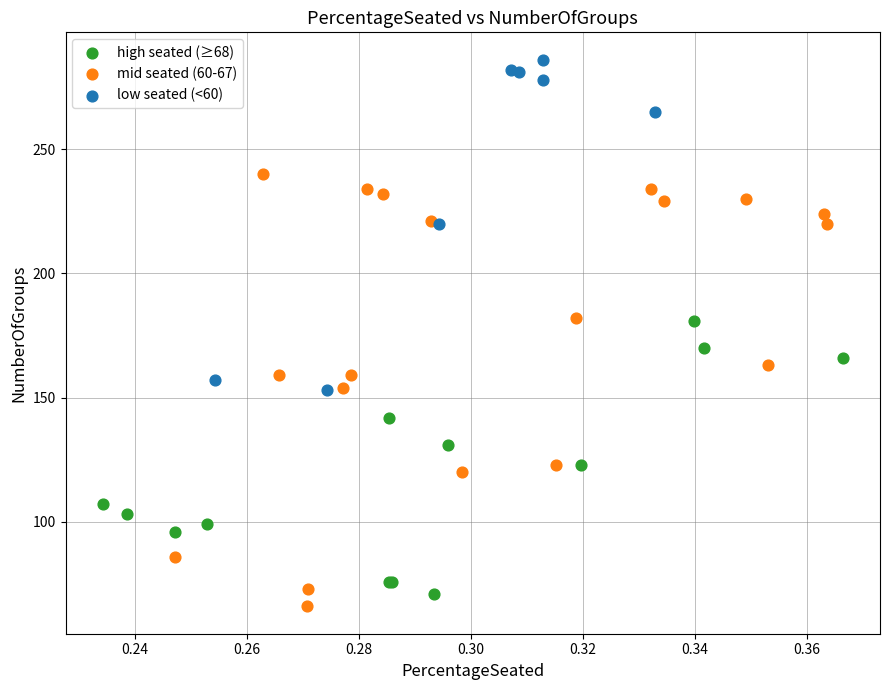

Which series reaches the maximum Y coordinate?

low seated (<60)